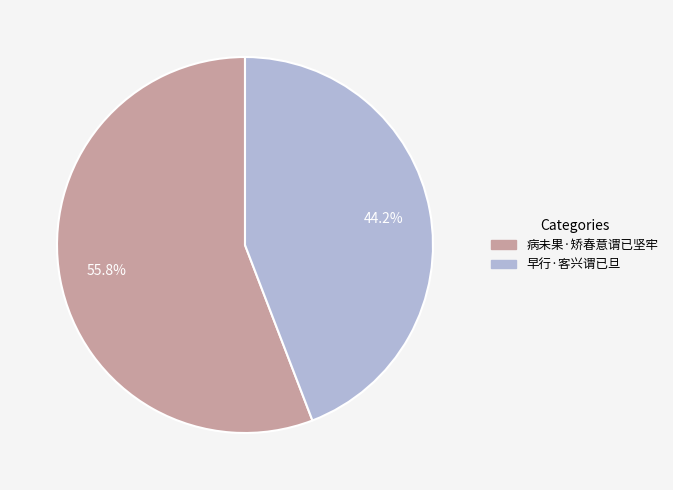

Is there any slice that represents more than half of the pie?

Yes